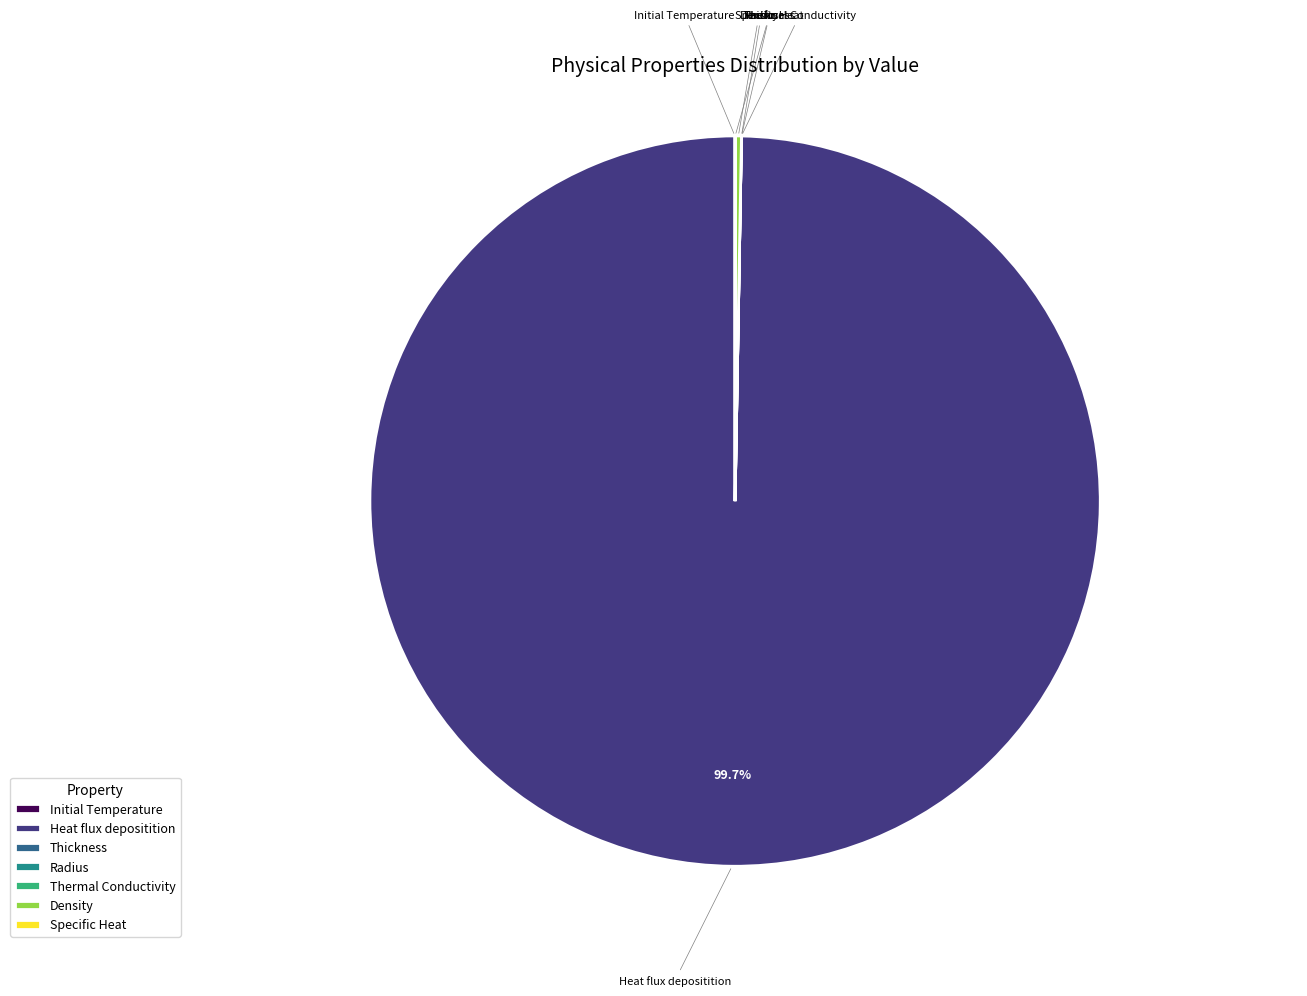

Does Heat flux depositition account for over 50% of the chart?

Yes